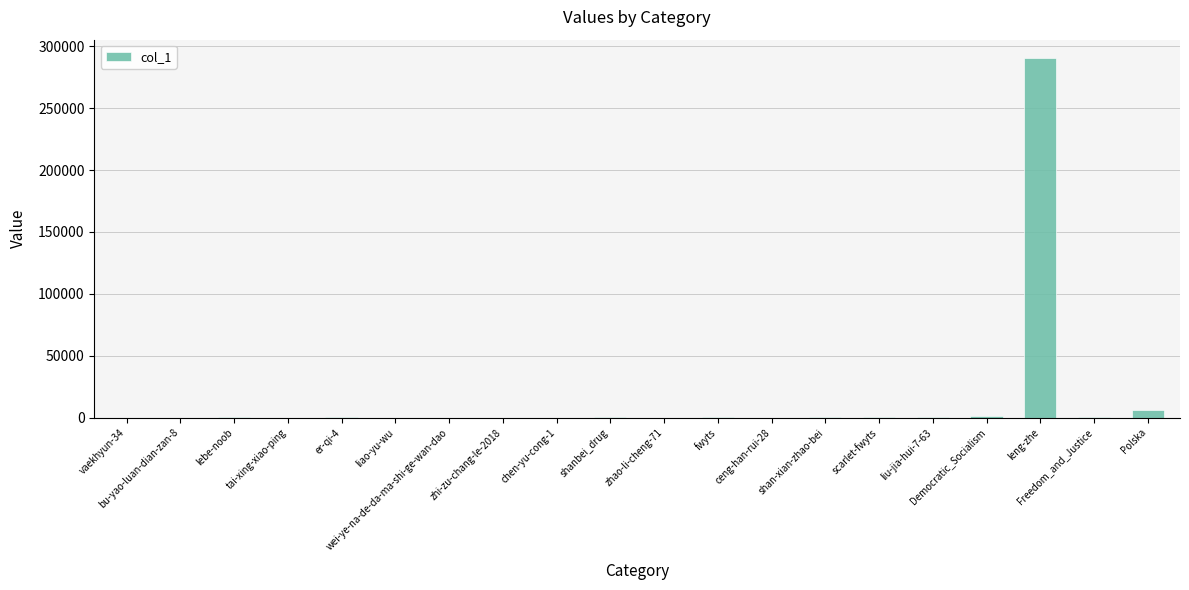

Approximately how many times larger is the value at wei-ye-na-de-da-ma-shi-ge-wan-dao compared to ceng-han-rui-28?

2.1